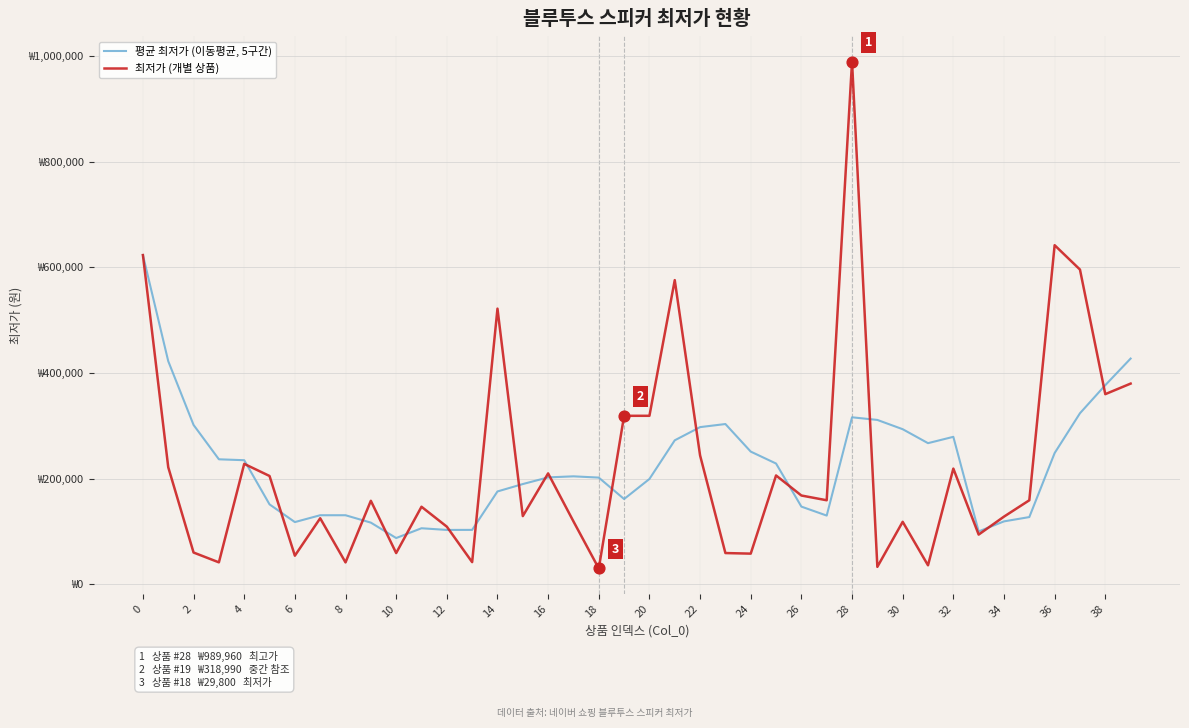

What are all the series names shown in the legend?

평균 최저가 (이동평균, 5구간), 최저가 (개별 상품)